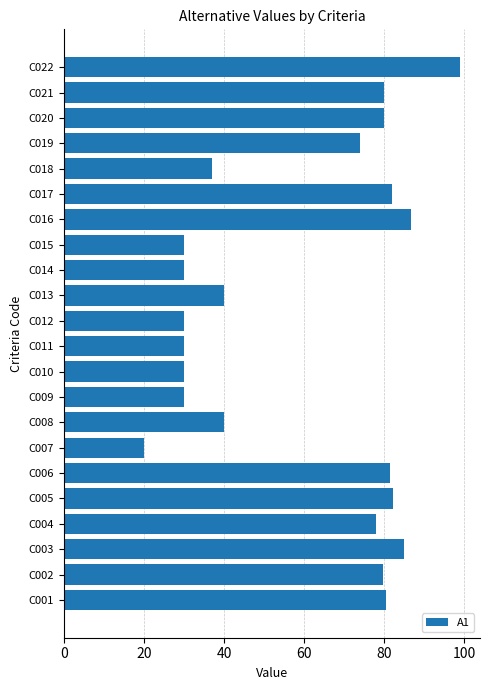

What is the sum of the values at C007 and C022?

119.0